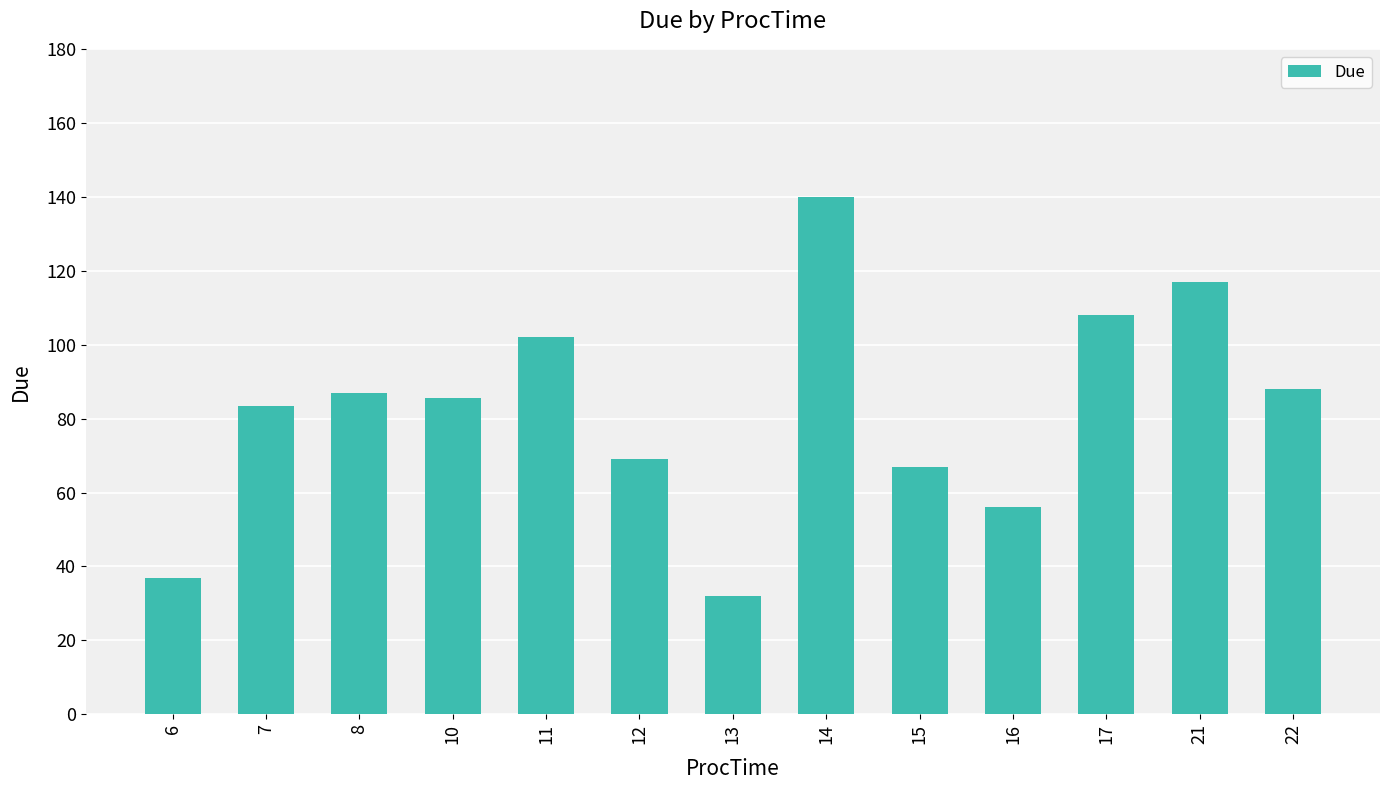

What is the maximum value shown in the chart?

140.0